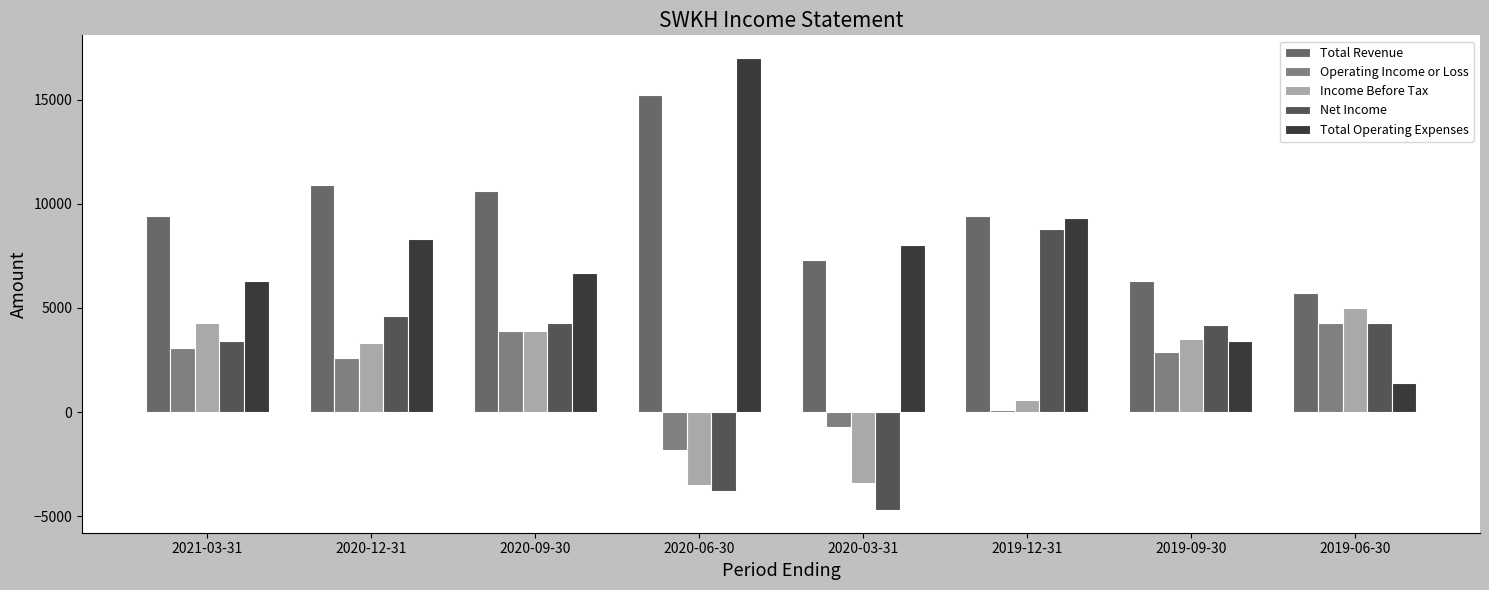

Between 2020-06-30 and 2020-03-31, which series saw the biggest shift?

Total Operating Expenses